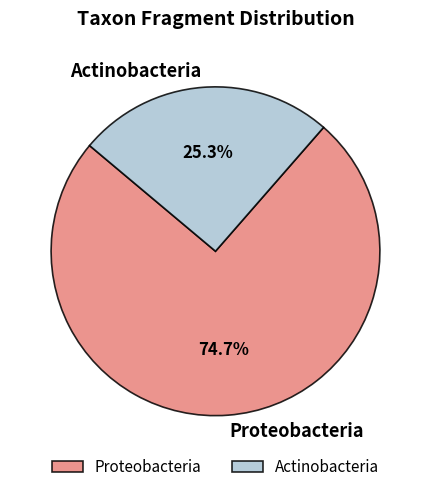

To the nearest percent, what is the average slice percentage?

50%